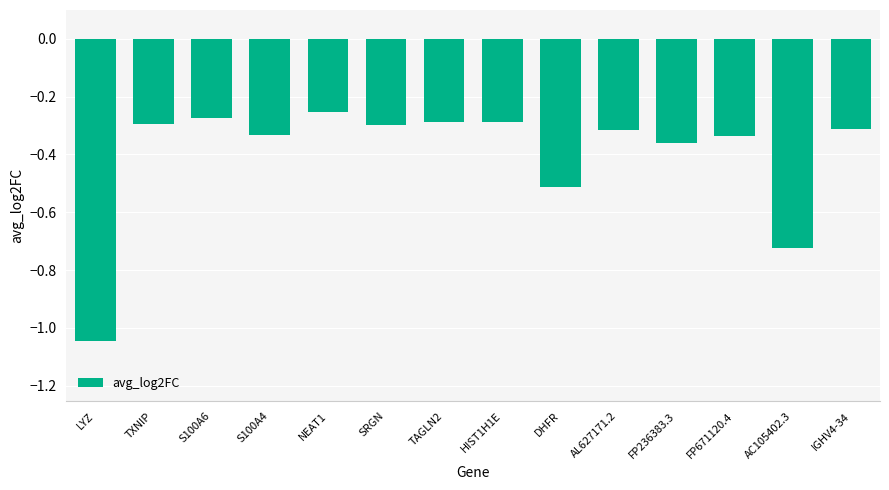

At which category does the chart reach its minimum across all series?

LYZ